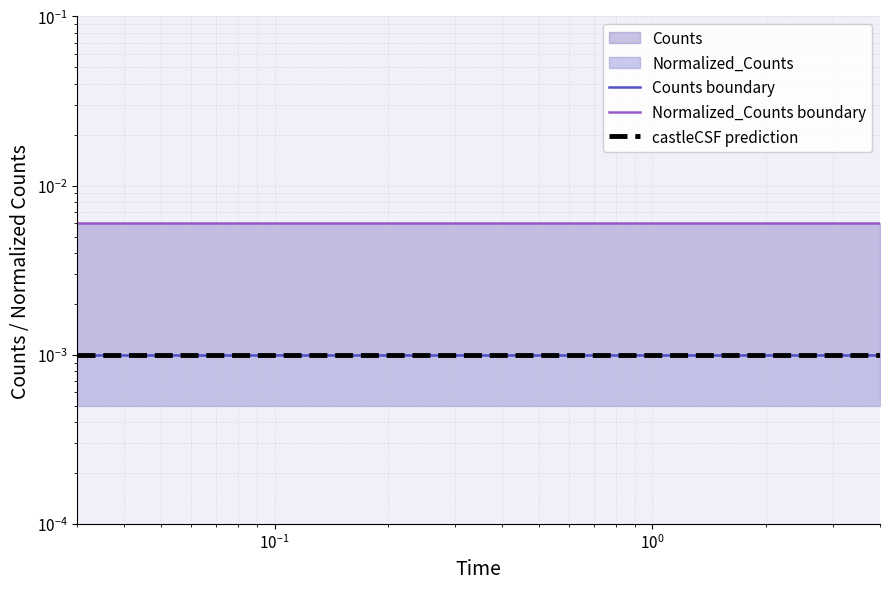

True or false: Counts boundary and castleCSF prediction cross at least once.

False